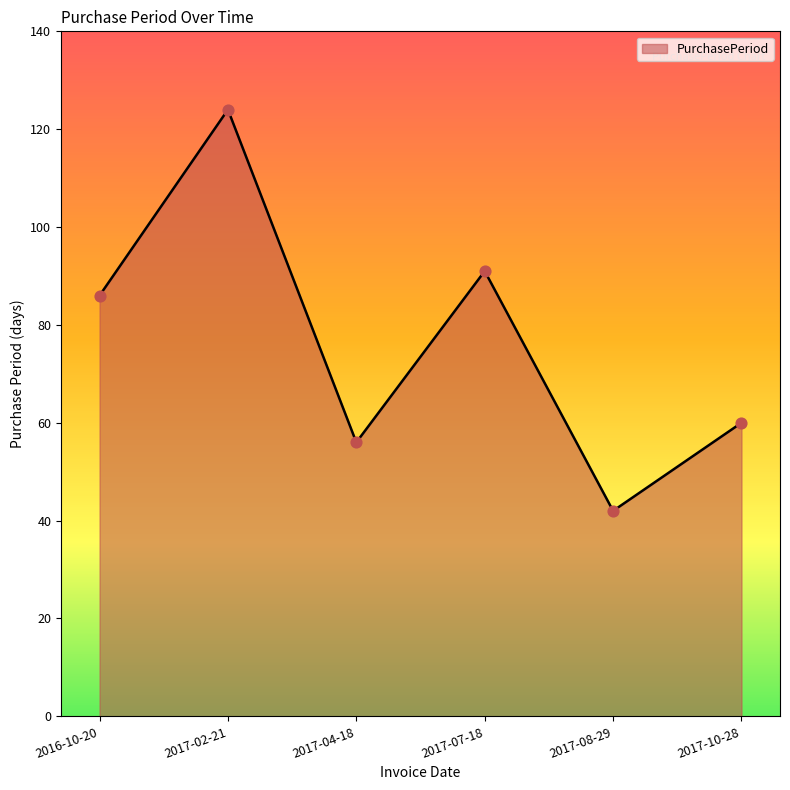

Which has a higher value, 2017-08-29 or 2017-02-21?

2017-02-21